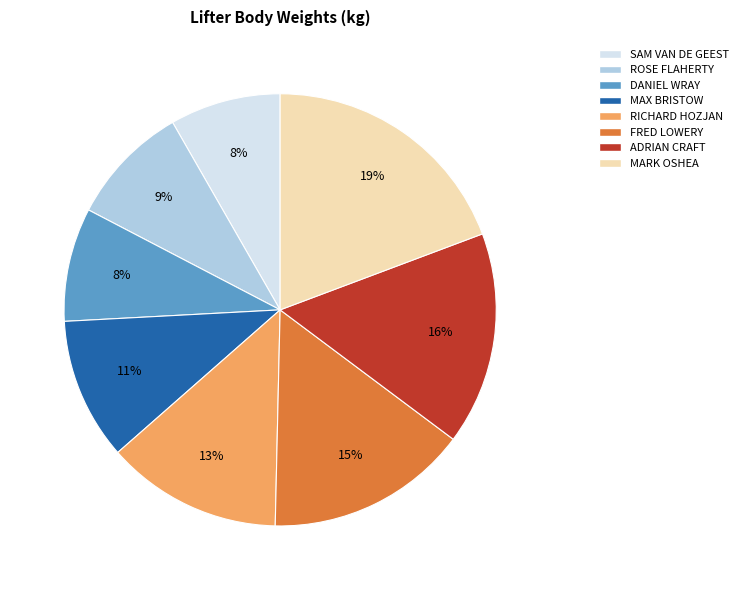

To the nearest percent, what percentage of the pie is DANIEL WRAY?

8%